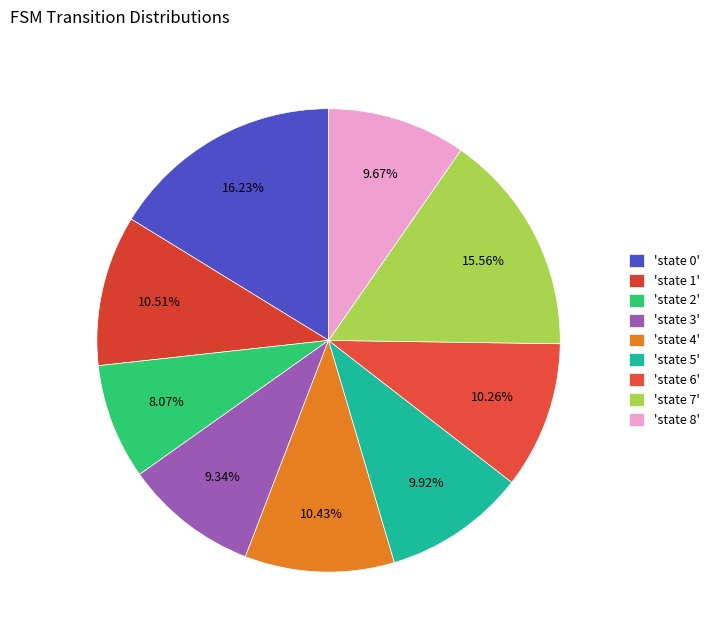

Count the number of slices in the pie.

9